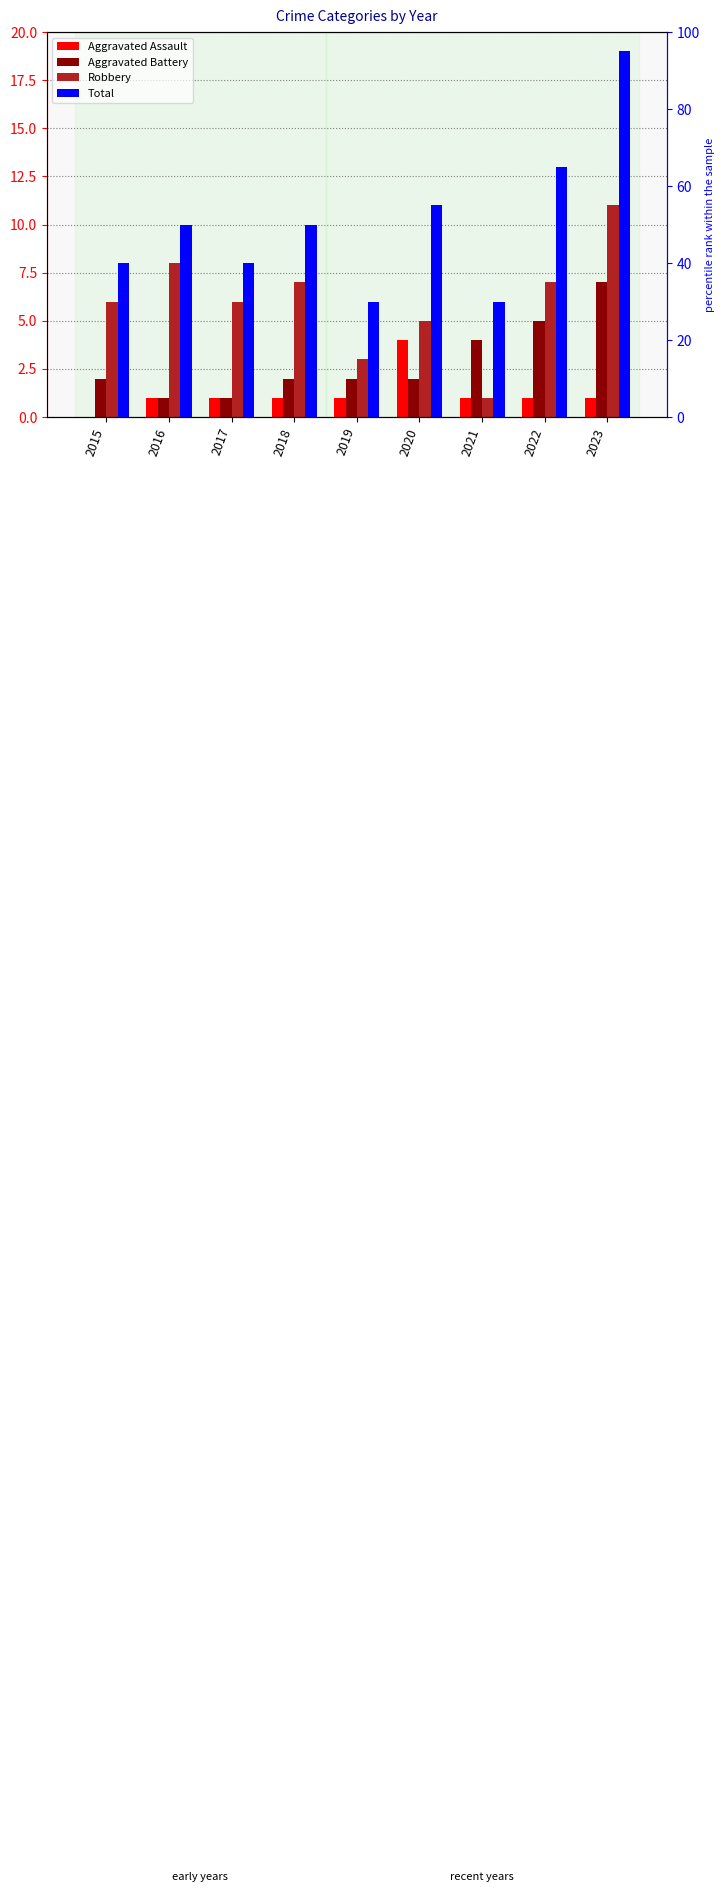

What is the value of the Aggravated Assault bar at the 6th from the left?

4